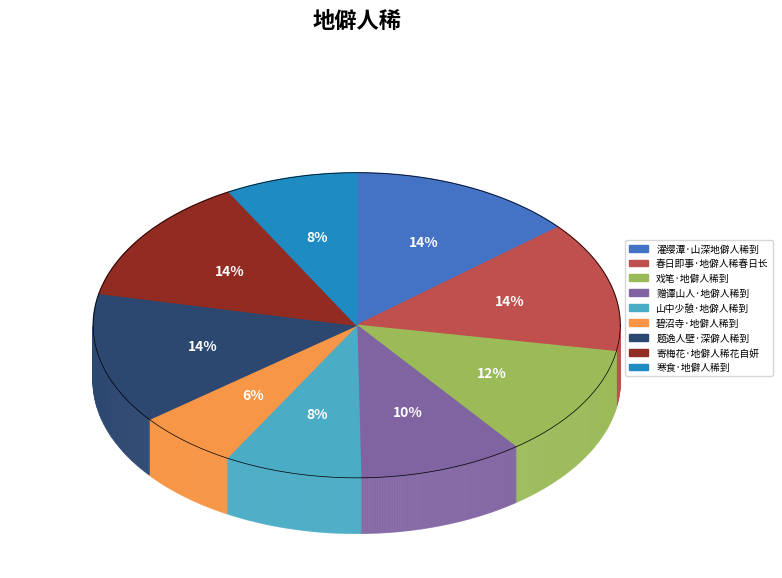

To the nearest percent, what is the combined percentage of 山中少憩·地僻人稀到 and 碧沼寺·地僻人稀到?

15%